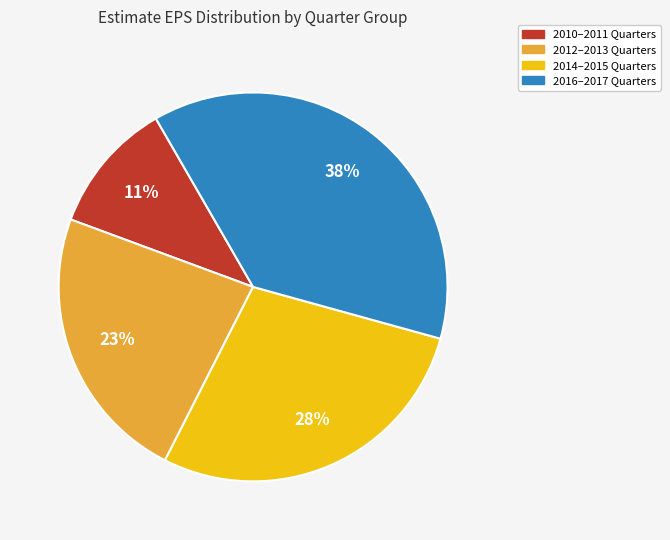

Is there a majority slice in this chart?

No